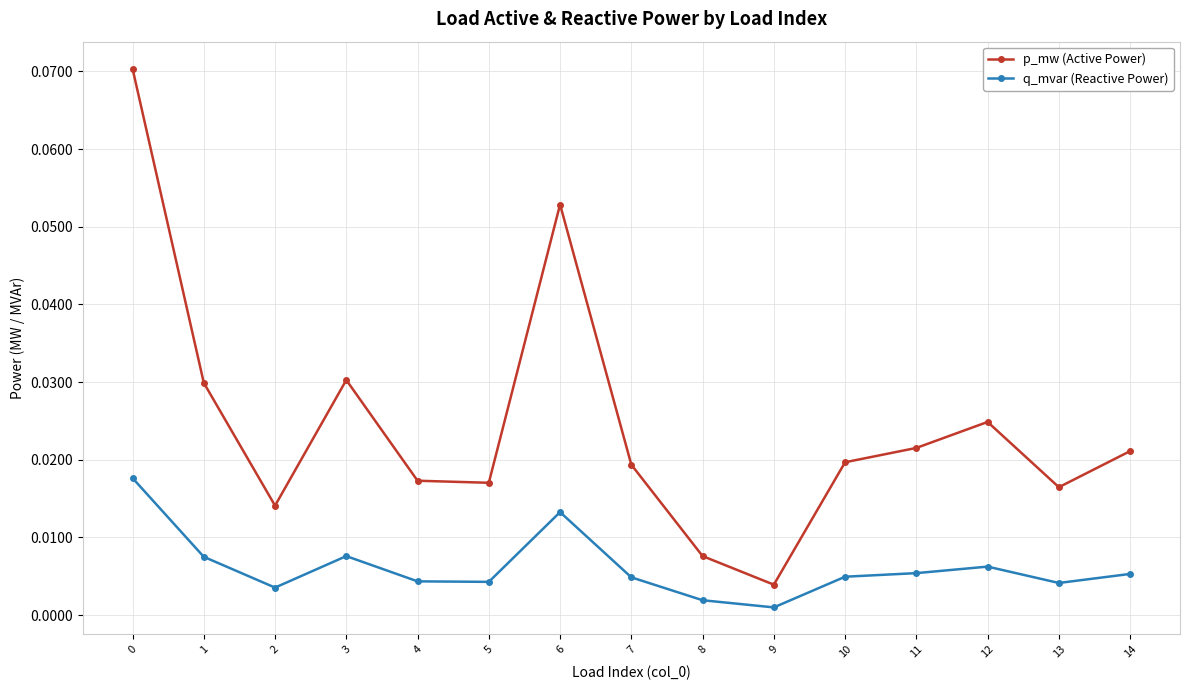

At which category does q_mvar (Reactive Power) reach its first local peak?

3